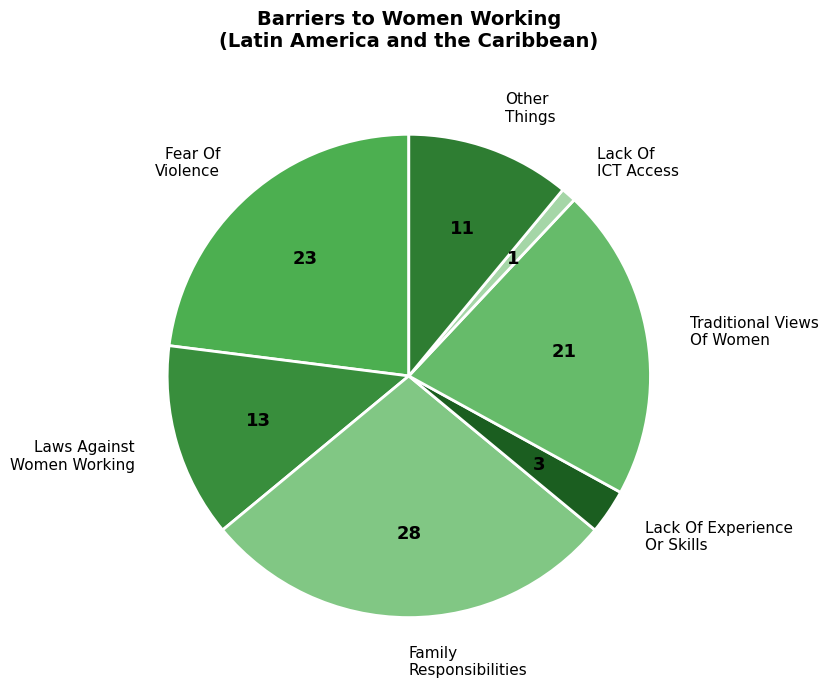

Which slice is the smallest?

Lack Of ICT Access